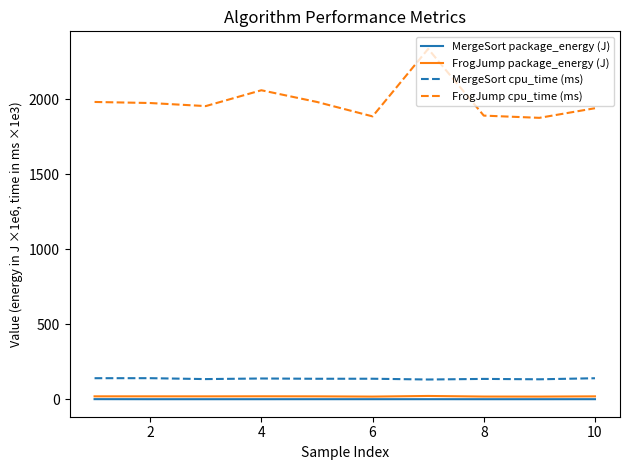

Which series has the largest total across all categories?

FrogJump cpu_time (ms)